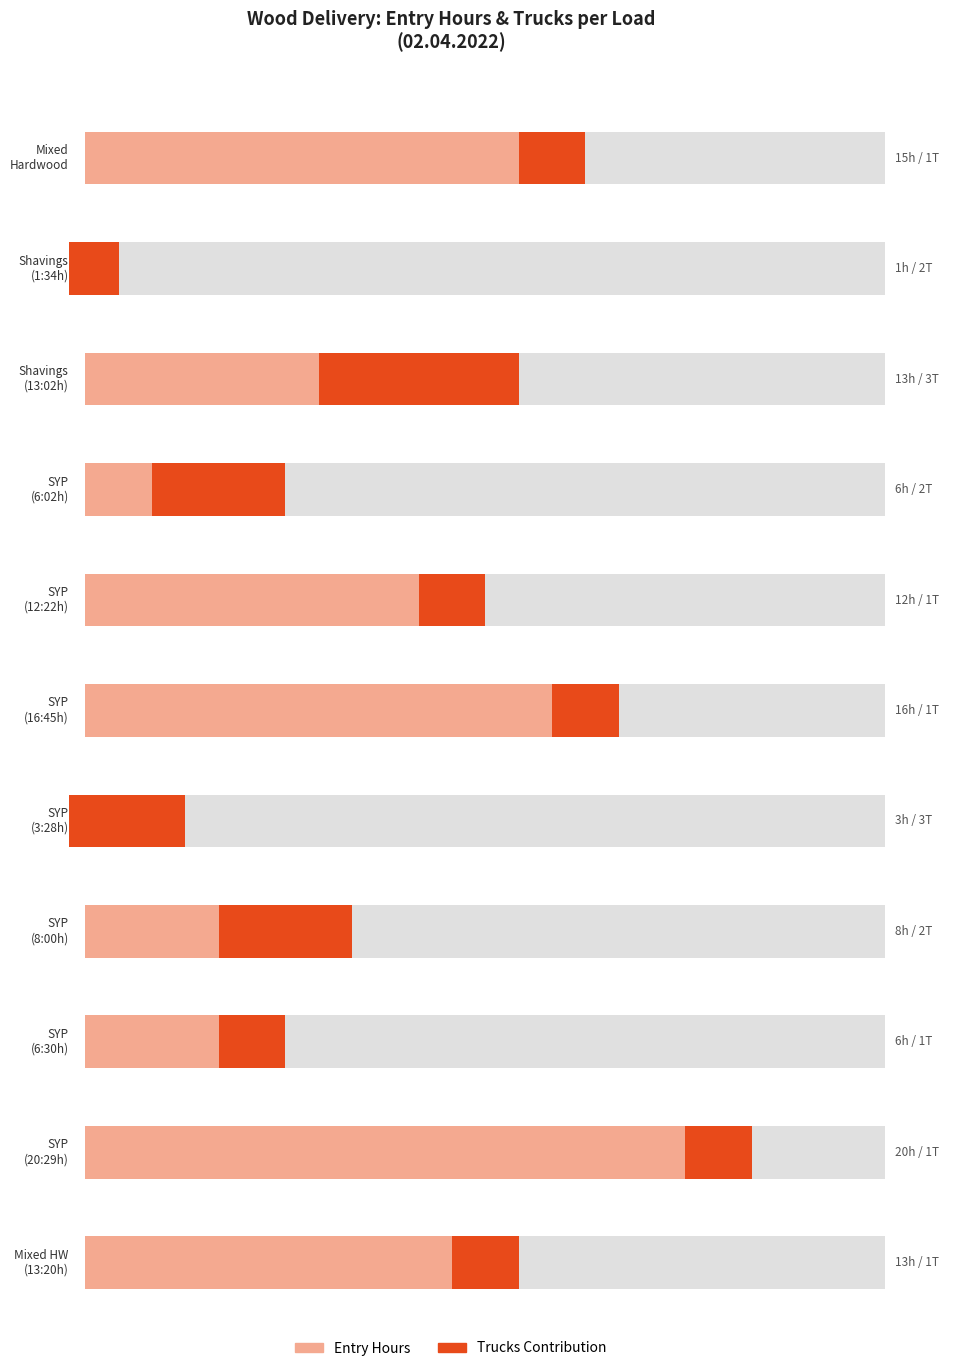

How many bars are there in each group?

2